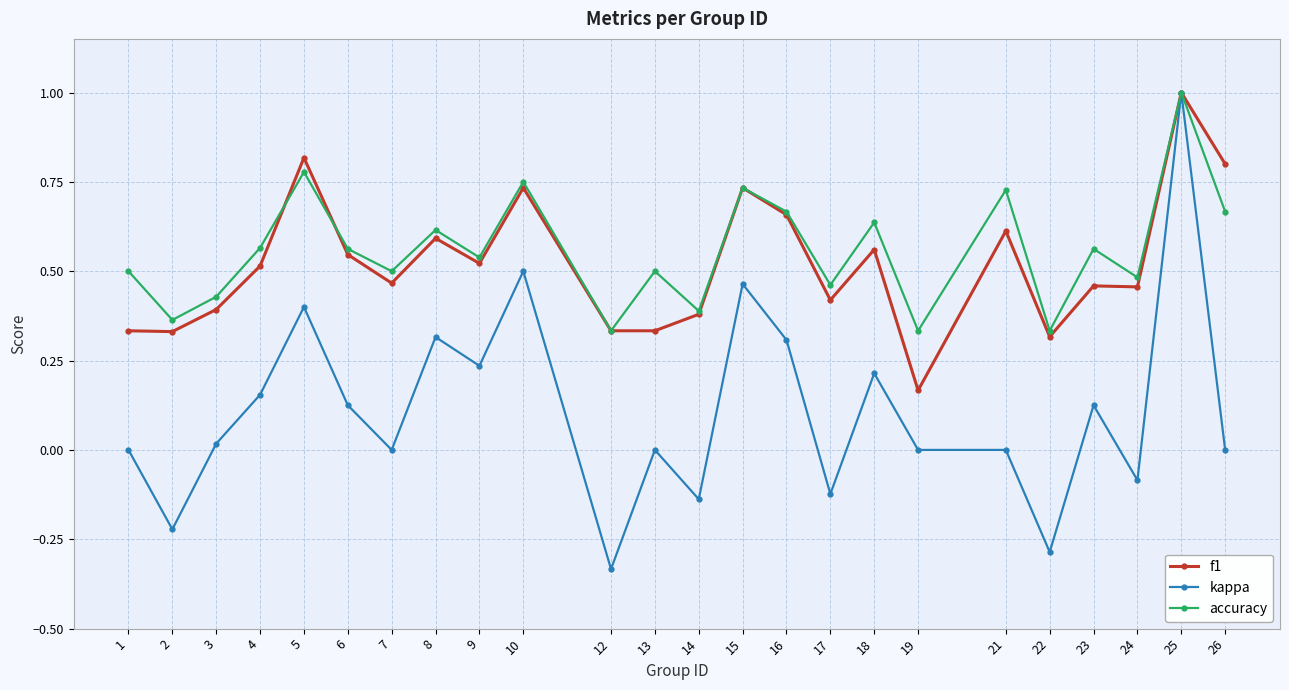

Where is the first local maximum for kappa?

5